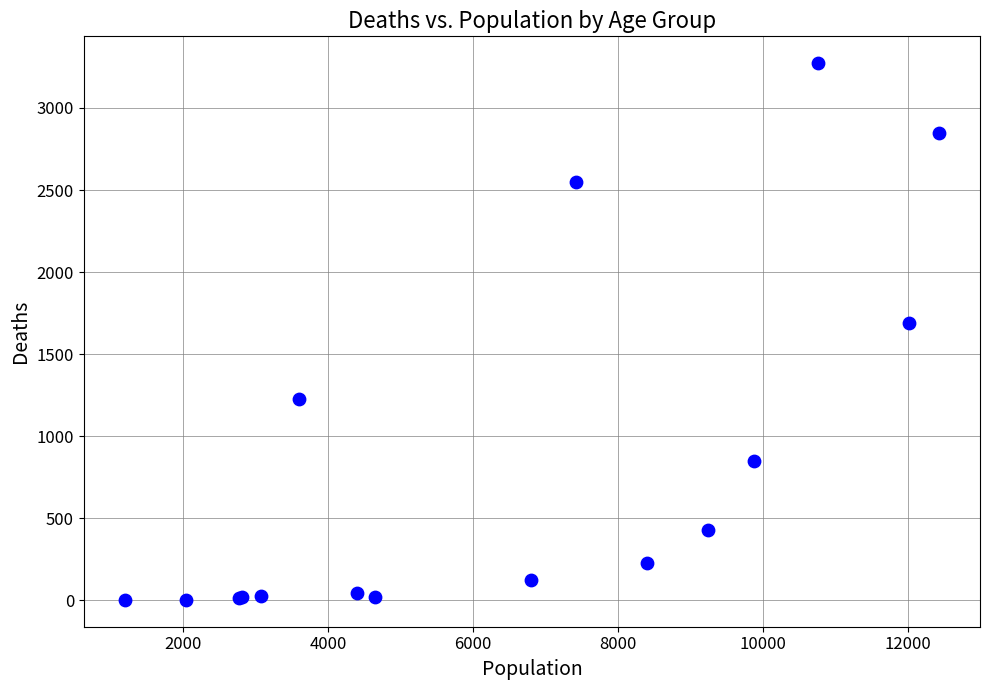

What Y value in the scatter plot is closest to 1638?

1690